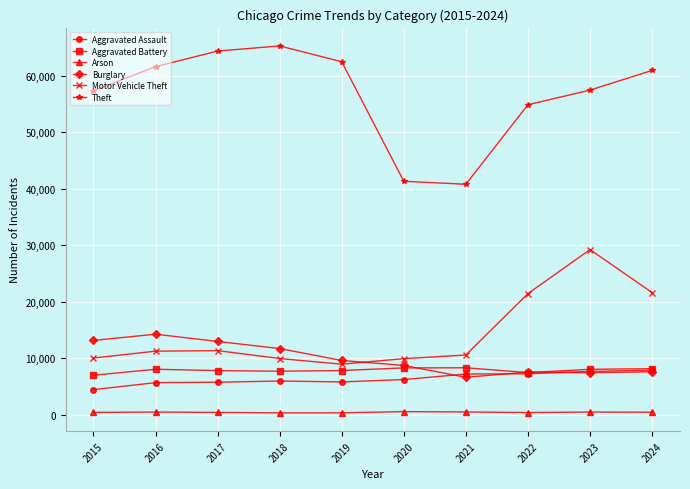

What is the highest value of the Theft series?

65290